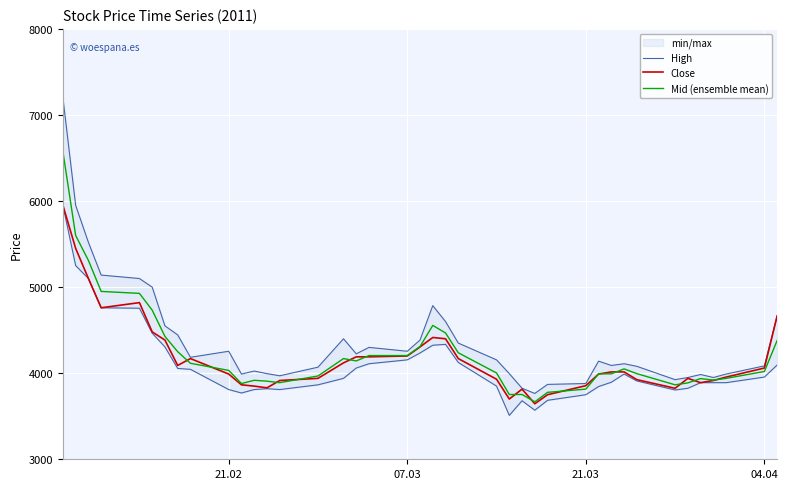

What is the lowest value of the Close series?

3645.0